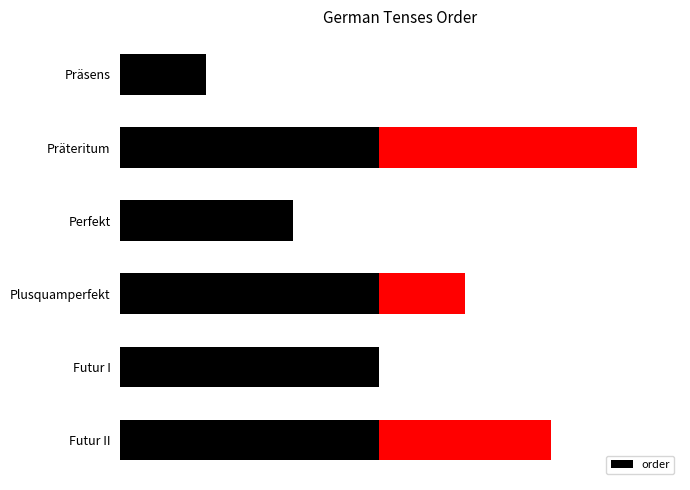

List the labels in order of value, largest first.

Präteritum, Futur II, Plusquamperfekt, Futur I, Perfekt, Präsens